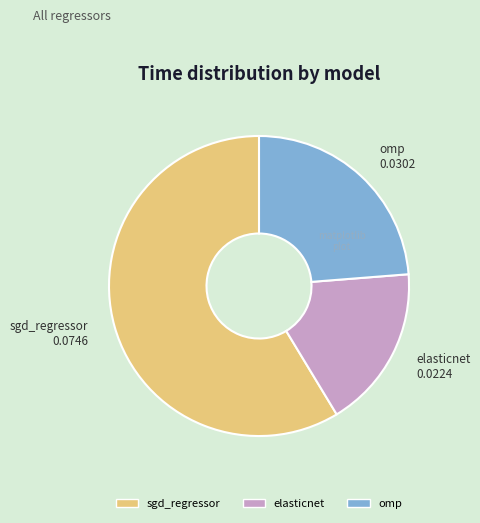

Which category has the smallest portion of the pie?

elasticnet